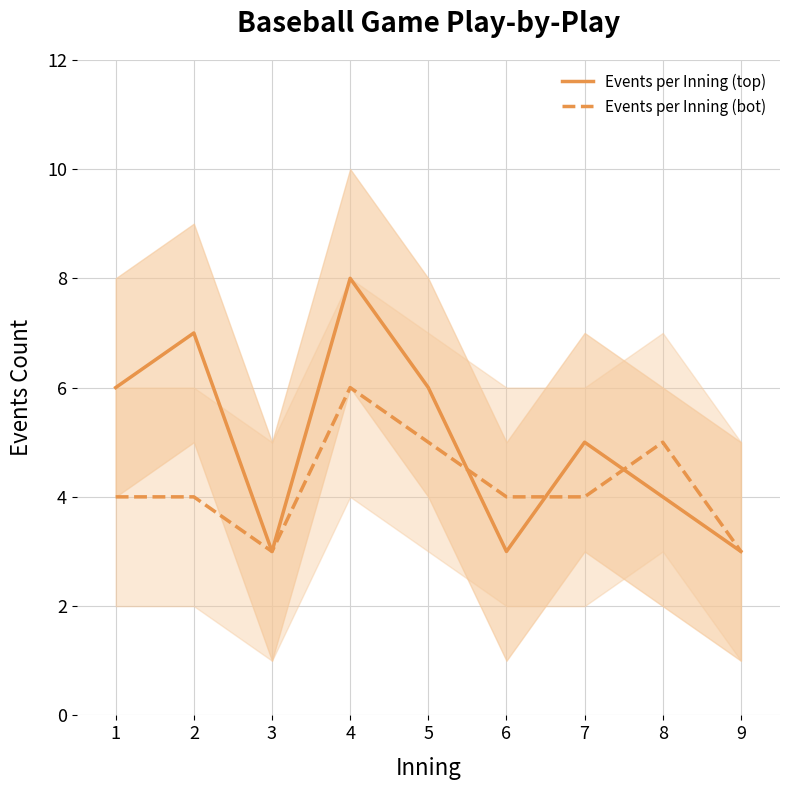

Does the chart display data point markers on the line(s)?

No